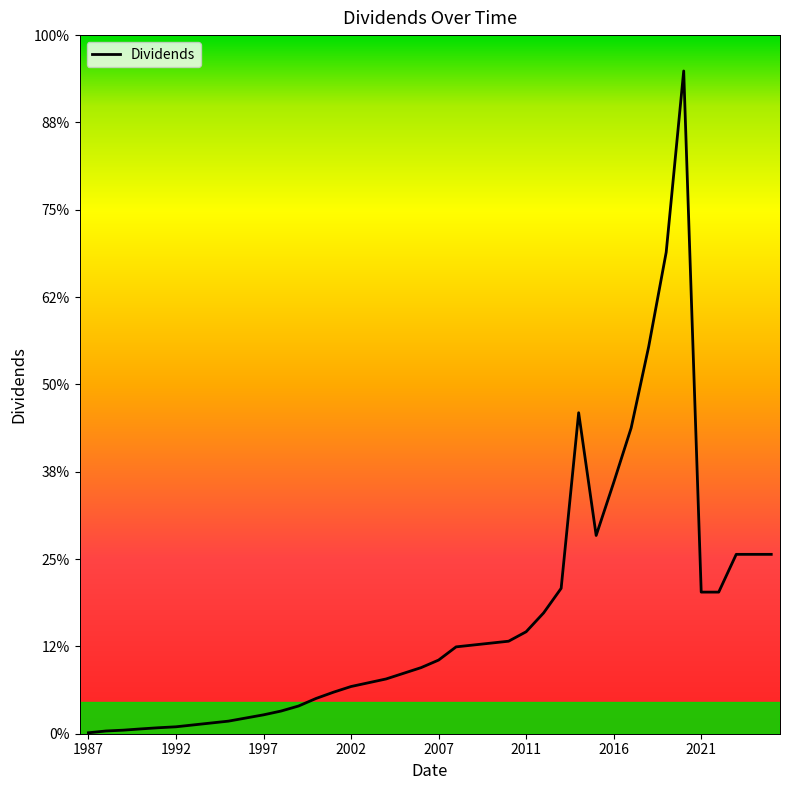

Is this an area chart (filled region under the line)?

No